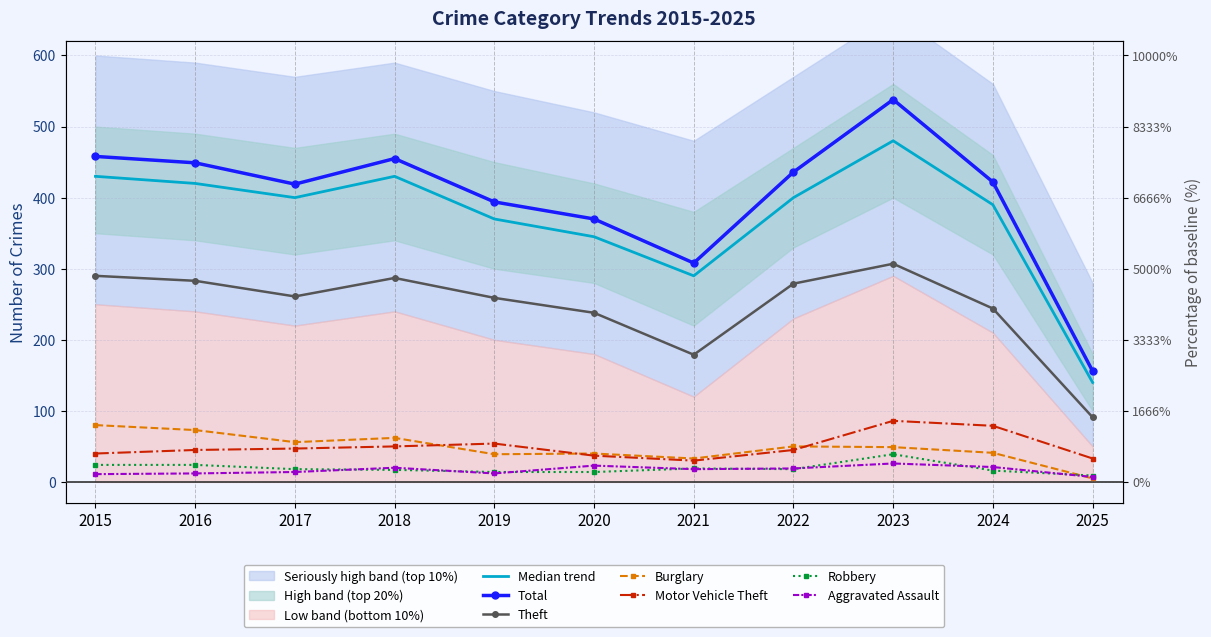

Is the value of Motor Vehicle Theft at 2017 greater than the value of Burglary at 2023?

No